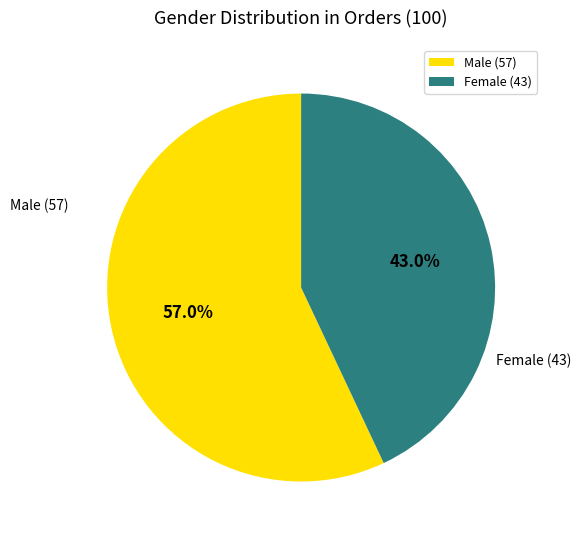

Between Female and Male, which is larger?

Male